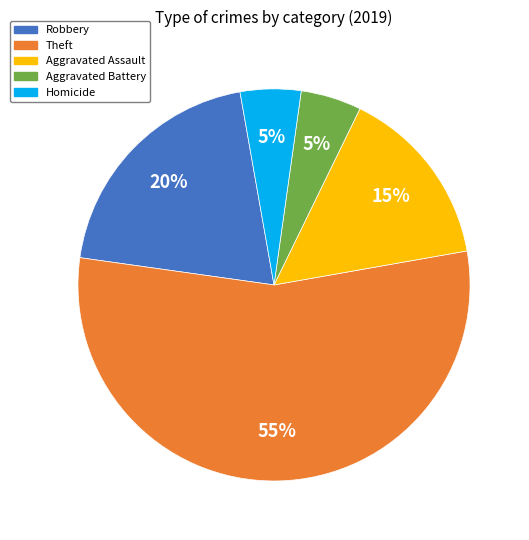

To the nearest percent, what is the average slice percentage?

20%